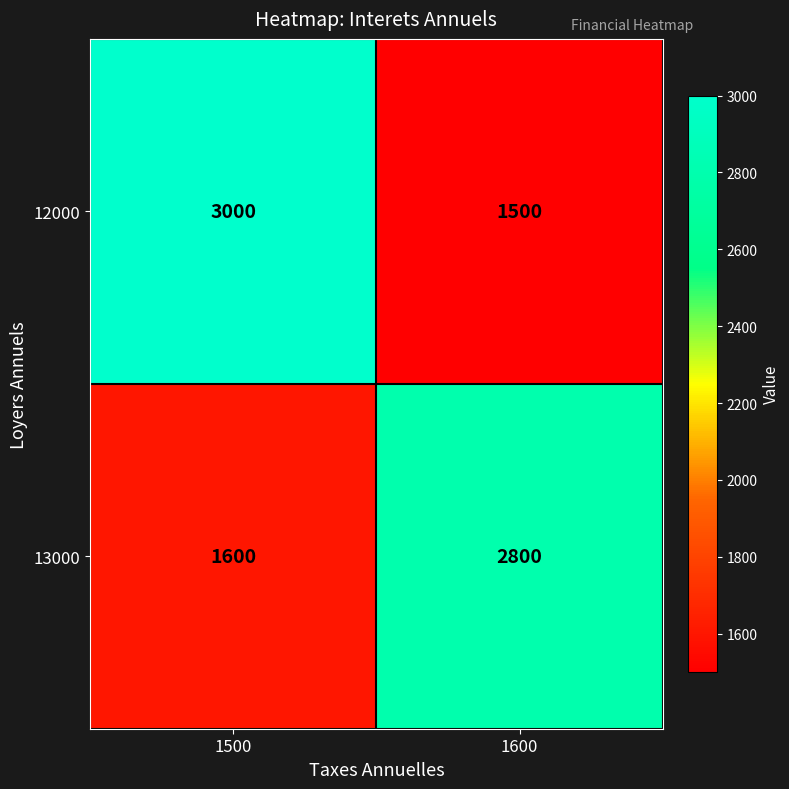

Reading left to right, what are all the values shown in this chart?

12000: 3000	1500
13000: 1600	2800